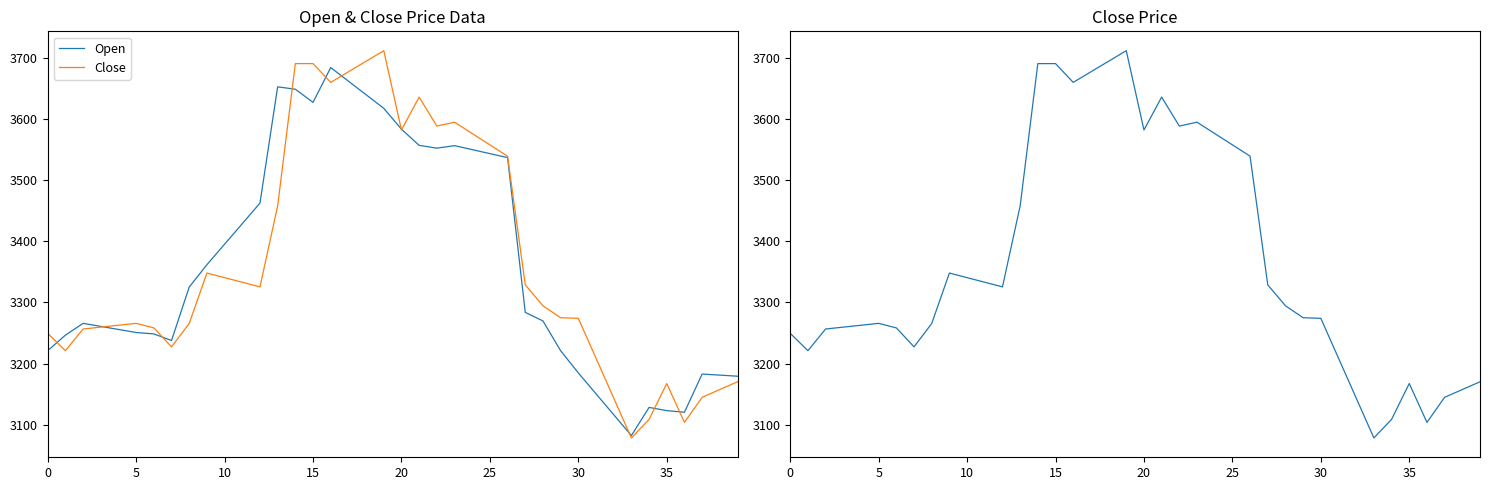

True or false: Close has a value of 1896.1 at 34.

False